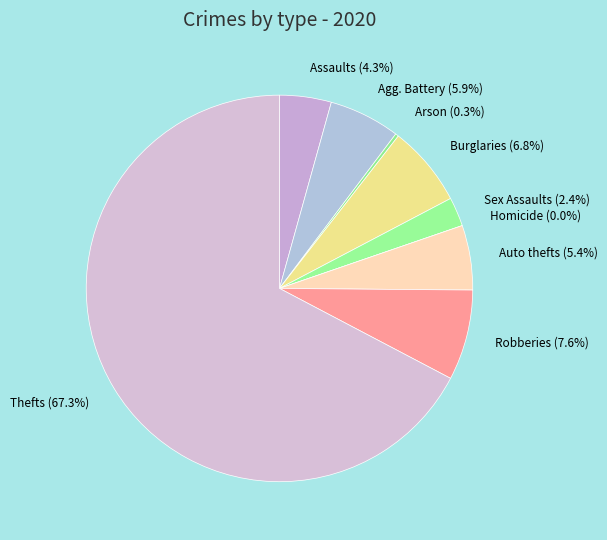

Do Aggravated Battery and Theft together represent more than half of the pie?

Yes